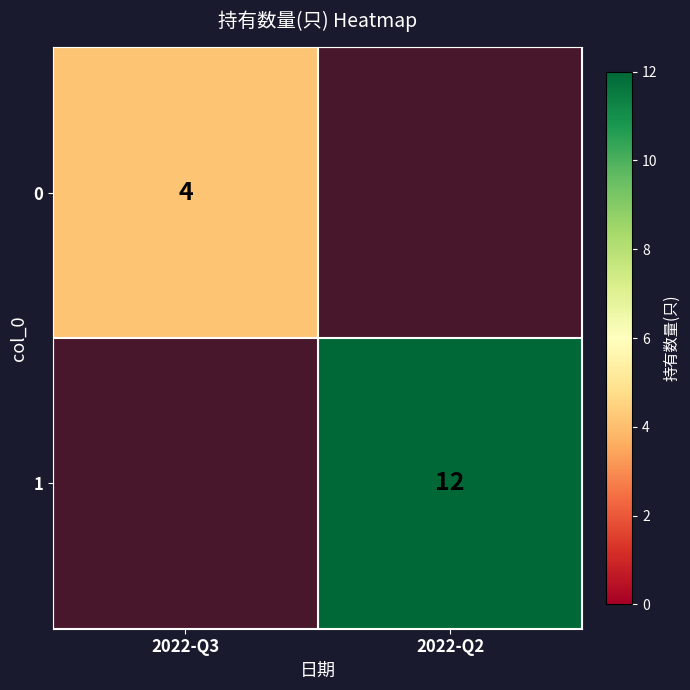

The value of 1 at 2022-Q3 is 0.9. True or false?

False